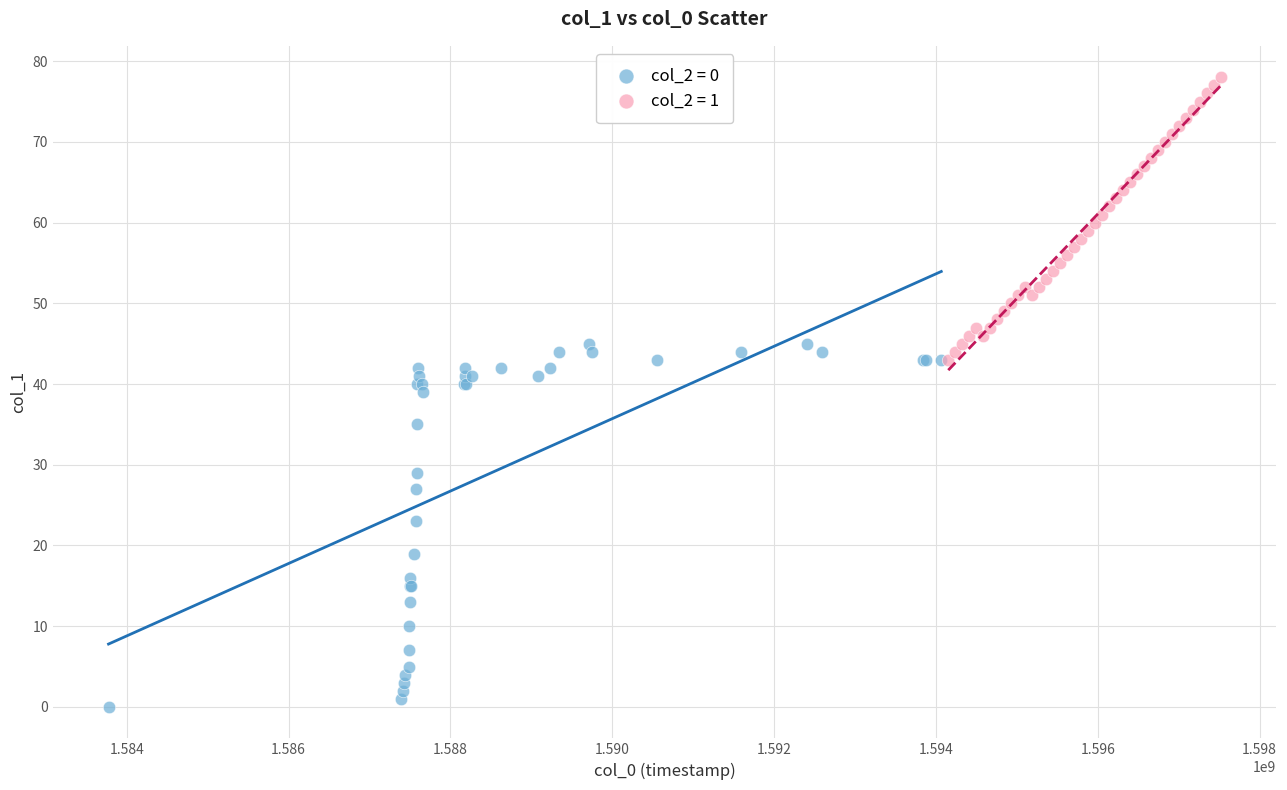

Which series reaches the maximum Y coordinate?

col_2 = 1